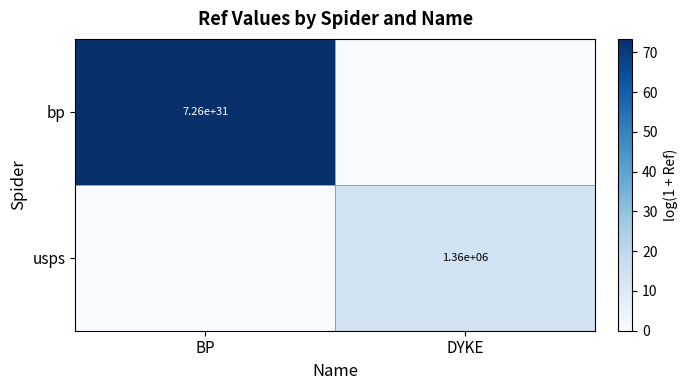

Is it true that usps equals 1360000 at DYKE?

True